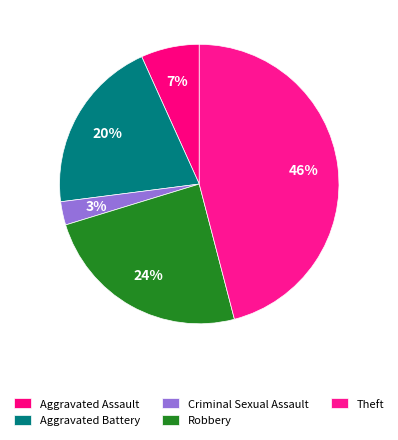

Rank the categories by value from lowest to highest.

Criminal Sexual Assault, Aggravated Assault, Aggravated Battery, Robbery, Theft